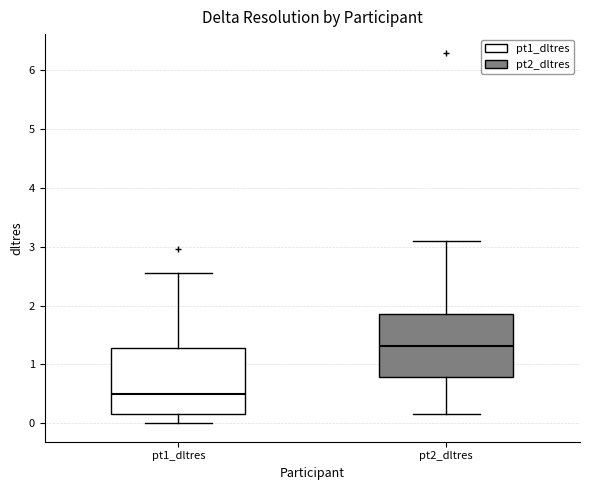

Which box's median line is the highest?

pt2_dltres